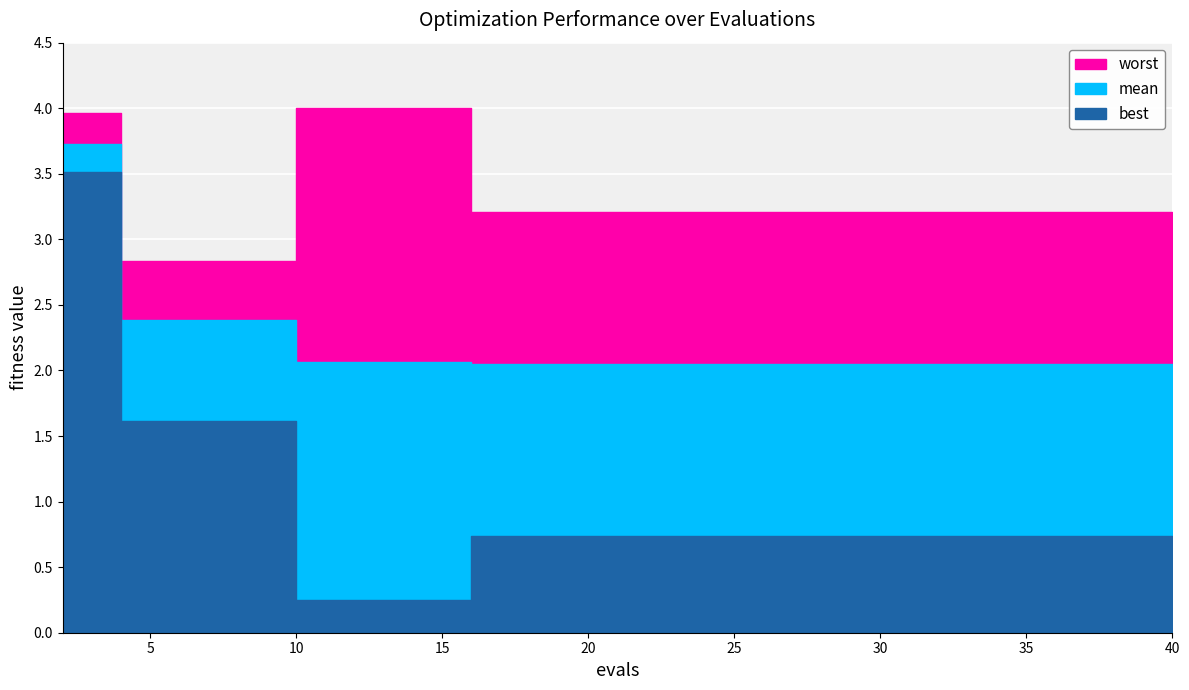

What is the total value across all series at 6?

6.8